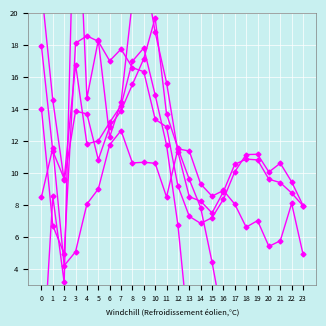

Rank the series at 23 from lowest to highest value.

ATT10, ATT12, ATT8, ATT9, ATT11